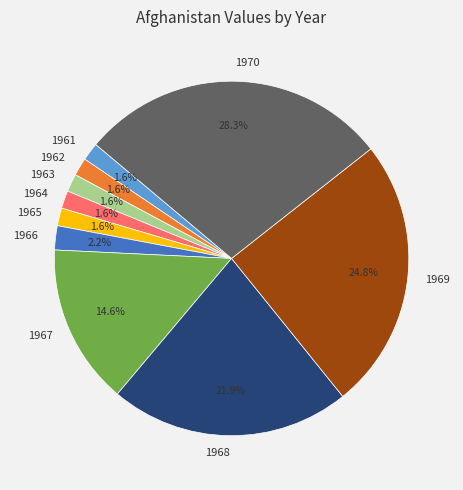

To the nearest percent, what portion does 1962 represent?

2%